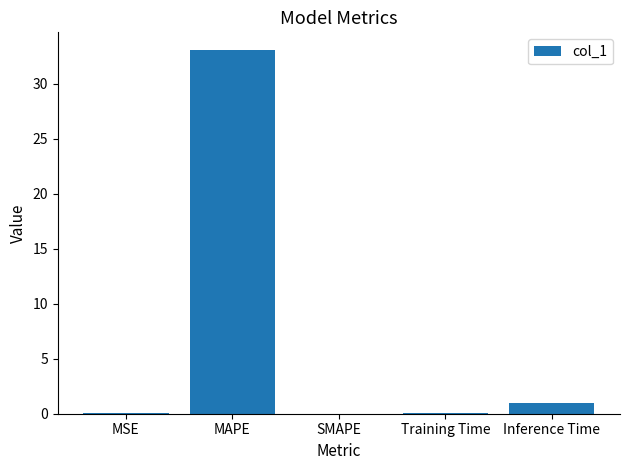

True or false: the data shows 33.0 at MAPE.

True